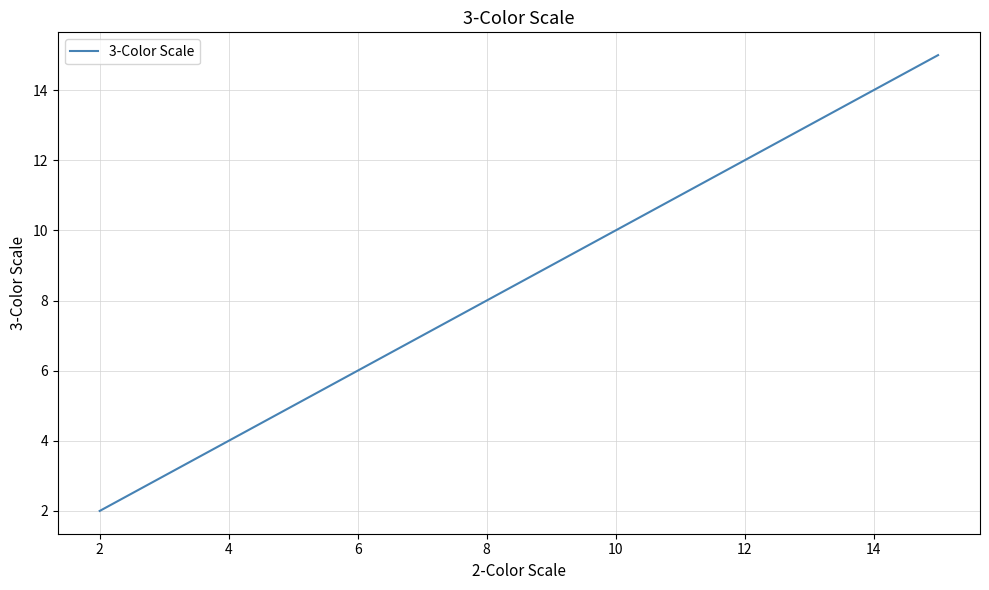

What is the greatest value displayed?

15